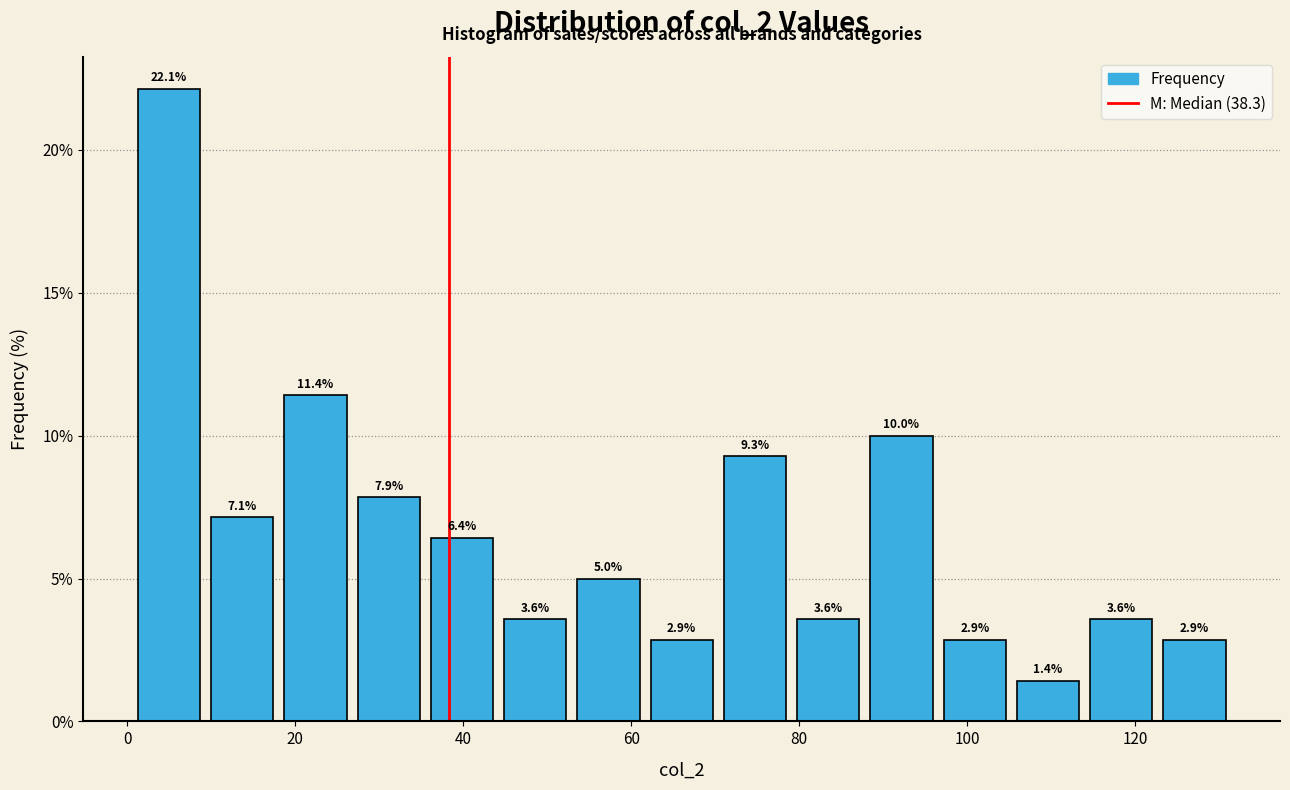

Reading left to right, transcribe this chart: for each bar, give the range it covers on the x-axis and its height. The bar edges are not printed on the chart, so give them approximately, as read against the axis.

0 to 10: 22.1
10 to 18: 7.1
18 to 26: 11.4
26 to 36: 7.9
36 to 44: 6.4
44 to 52: 3.6
52 to 62: 5.0
62 to 70: 2.9
70 to 80: 9.3
80 to 88: 3.6
88 to 96: 10.0
96 to 106: 2.9
106 to 114: 1.4
114 to 122: 3.6
122 to 132: 2.9